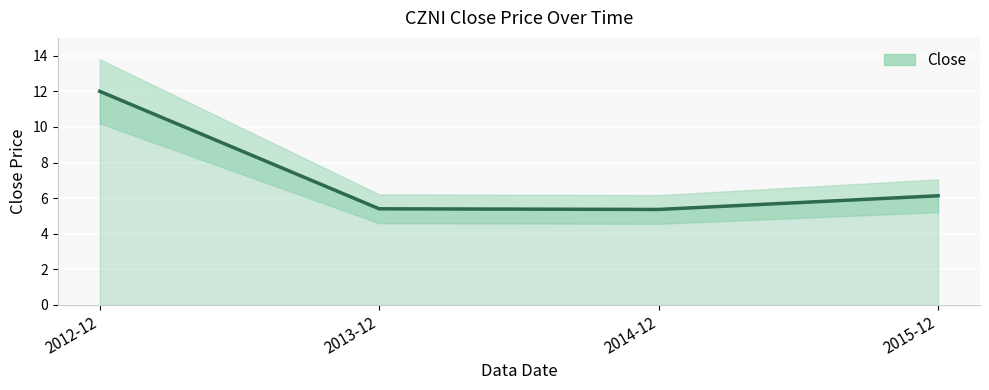

The chart shows a value of 2.1 at 2015-12. True or false?

False